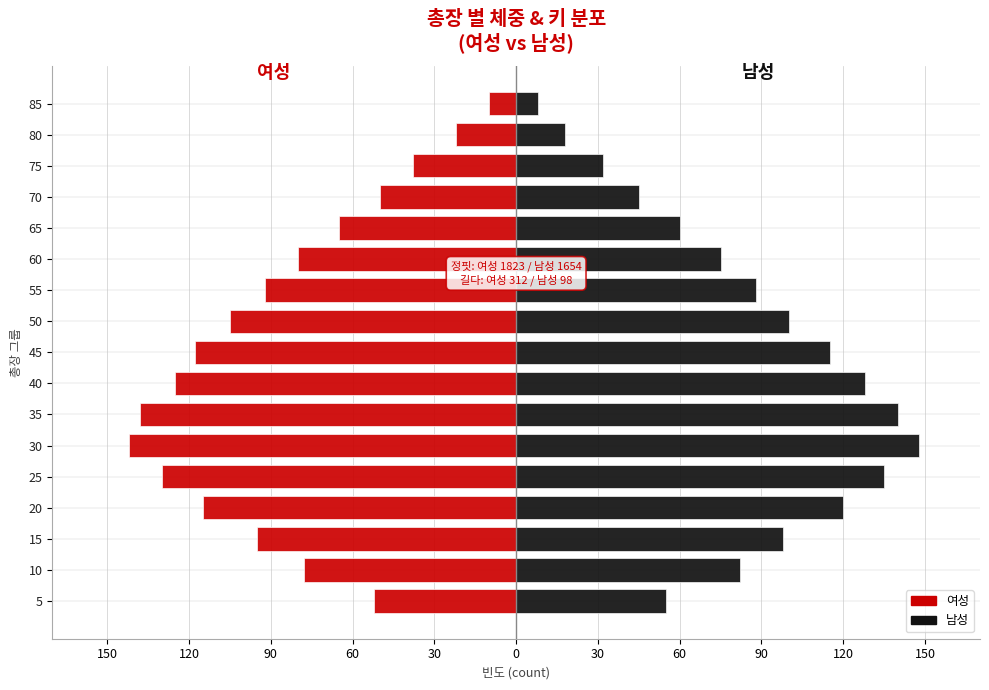

What is the difference between the maximum and minimum values in the 남성 series?

140